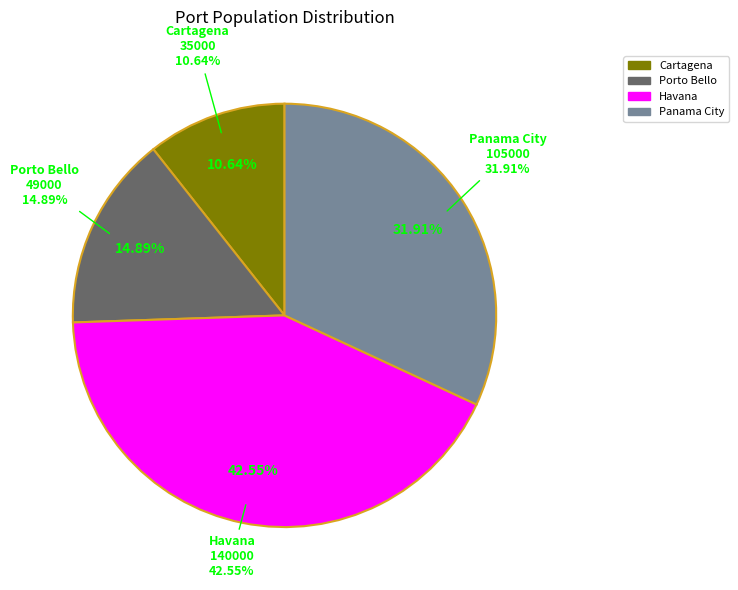

Which slice is the largest?

Havana